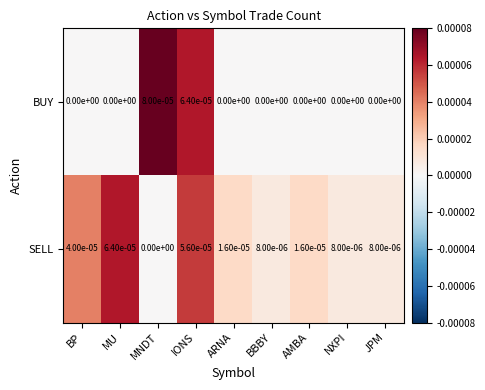

How many categories are shown in the chart?

9